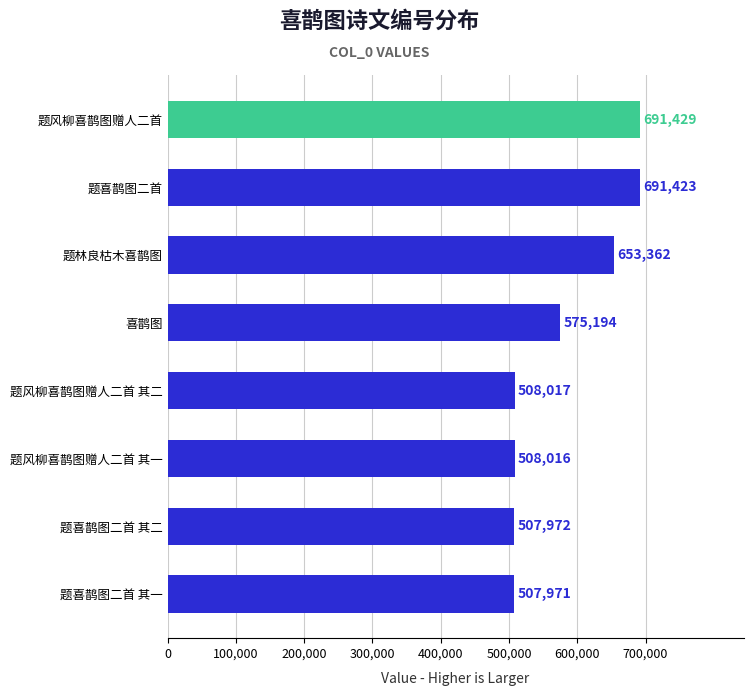

List the labels in order of value, smallest first.

题喜鹊图二首 其一, 题喜鹊图二首 其二, 题风柳喜鹊图赠人二首 其一, 题风柳喜鹊图赠人二首 其二, 喜鹊图, 题林良枯木喜鹊图, 题喜鹊图二首, 题风柳喜鹊图赠人二首